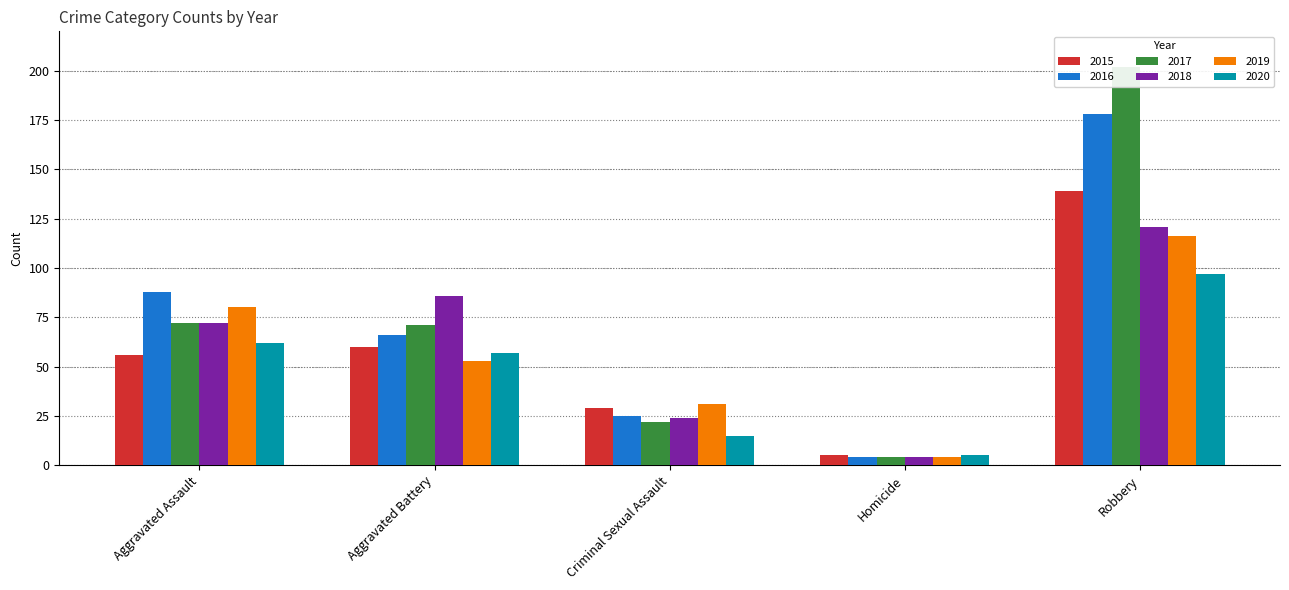

What is the value of the 2020 bar at the 5th from the left?

97